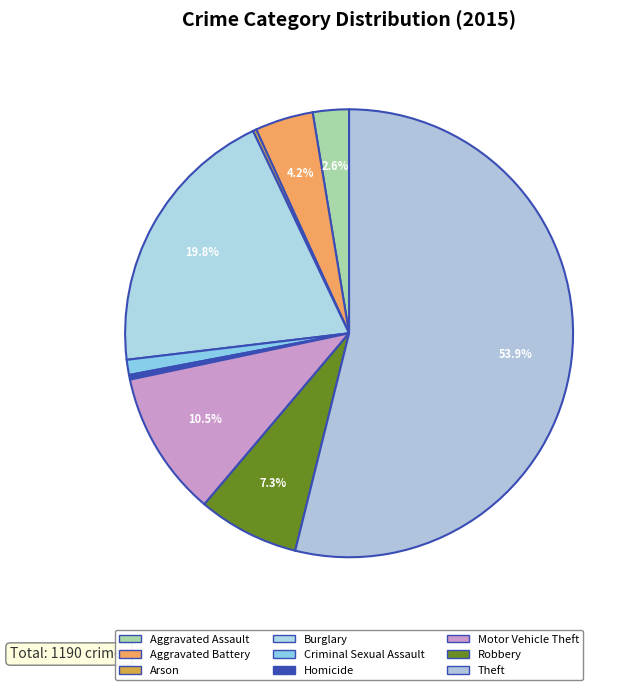

Do Criminal Sexual Assault and Theft together represent more than half of the pie?

Yes